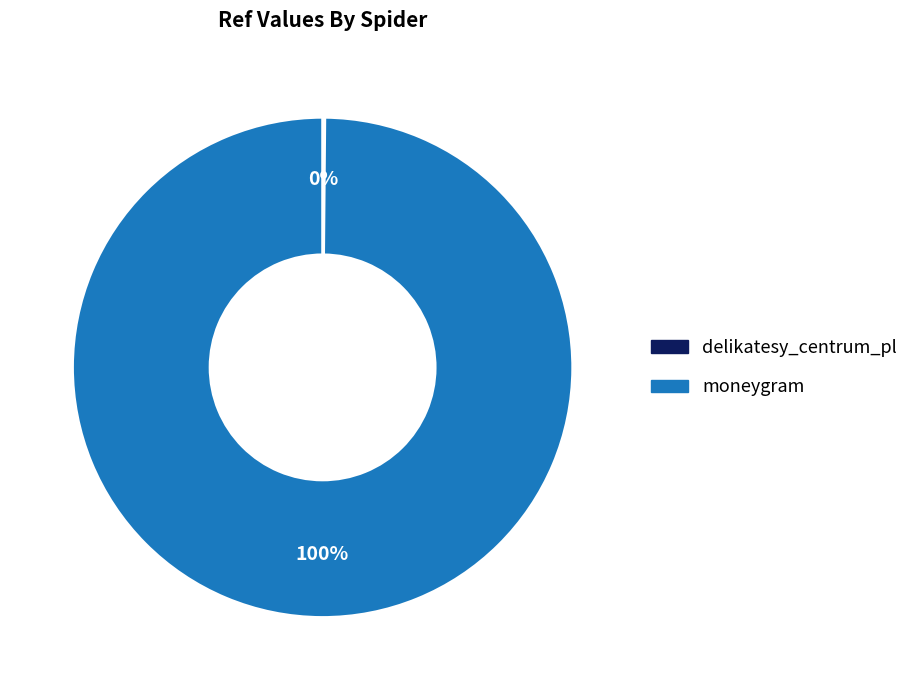

To the nearest percent, what is the difference between the largest and smallest slice percentages?

100%